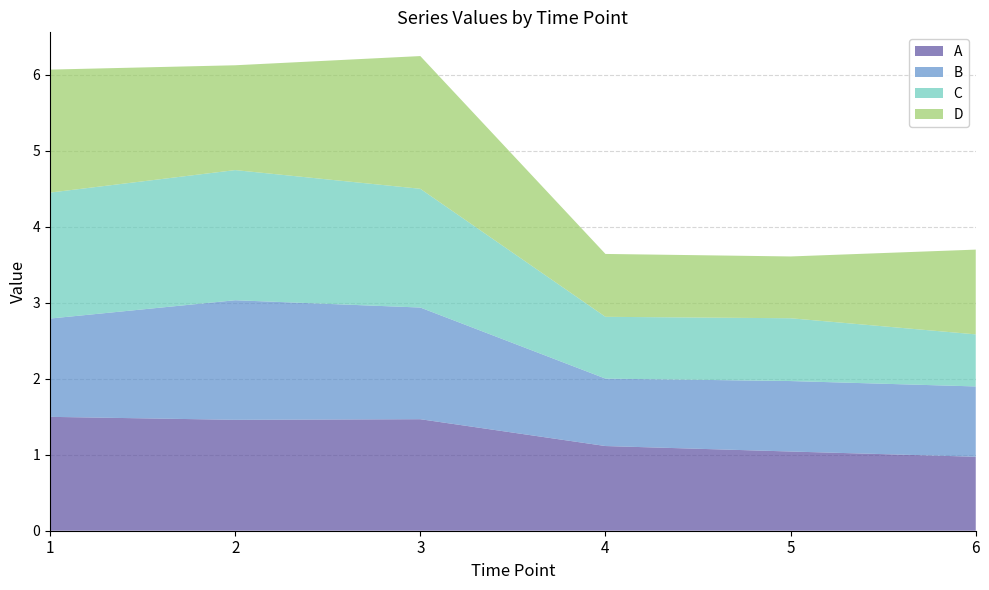

Reading right to left, list all the values displayed in this chart.

A: 1.0	1.0	1.1	1.5	1.5	1.5
B: 0.9	0.9	0.9	1.5	1.6	1.3
C: 0.7	0.8	0.8	1.6	1.7	1.7
D: 1.1	0.8	0.8	1.7	1.4	1.6